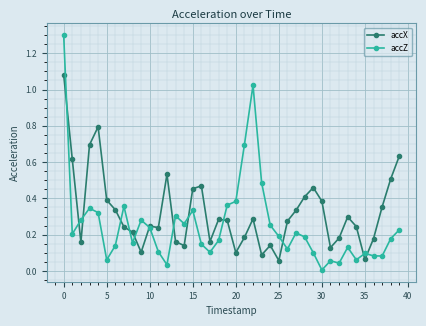

What is the maximum value shown in the chart?

1.3